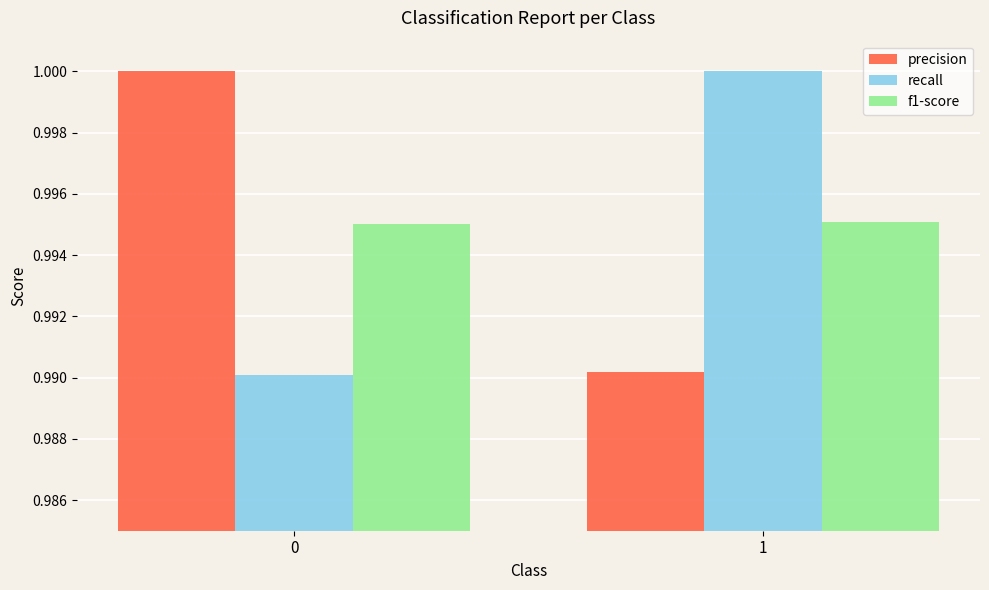

What is the total value across all series at 0?

3.0